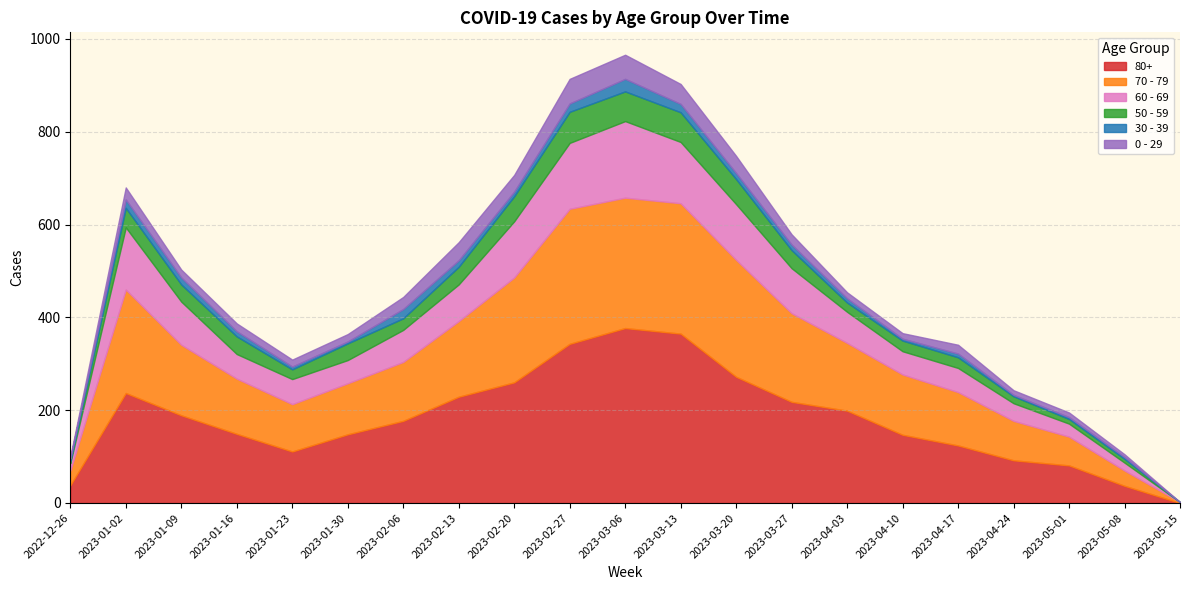

At which label does 30 - 39 reach its minimum?

2023-05-15